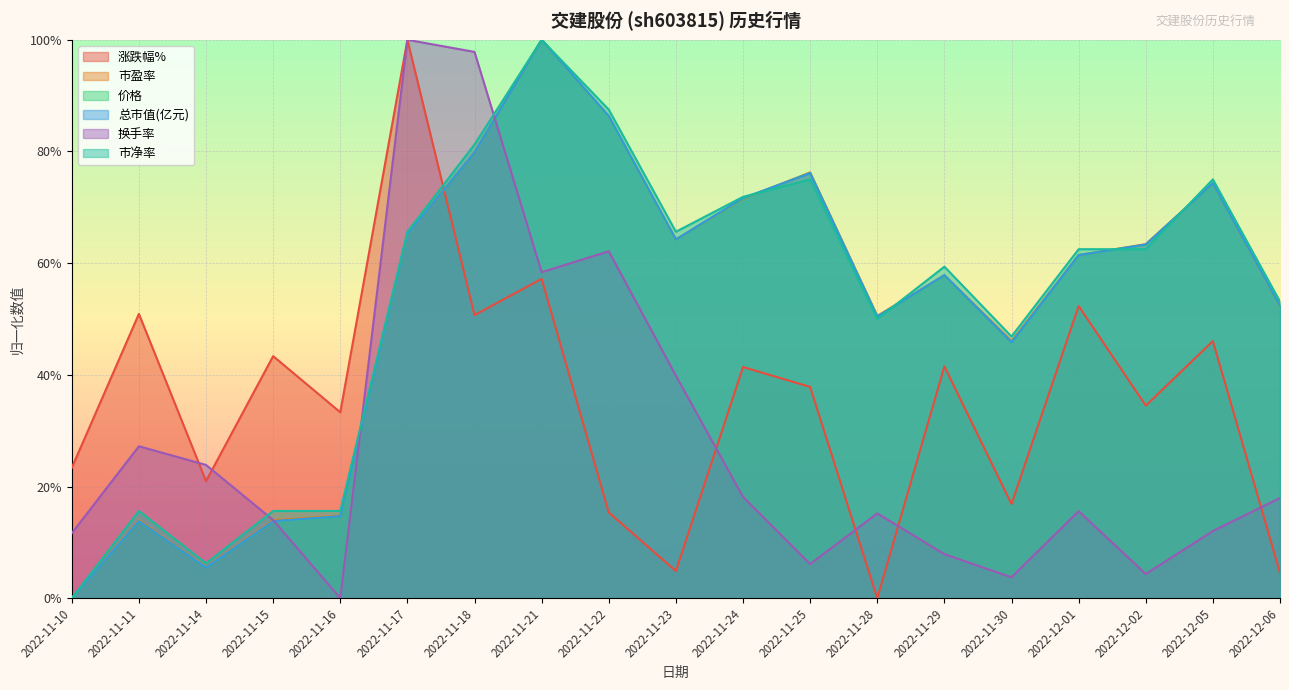

Which category has the highest value across all series?

2022-11-17